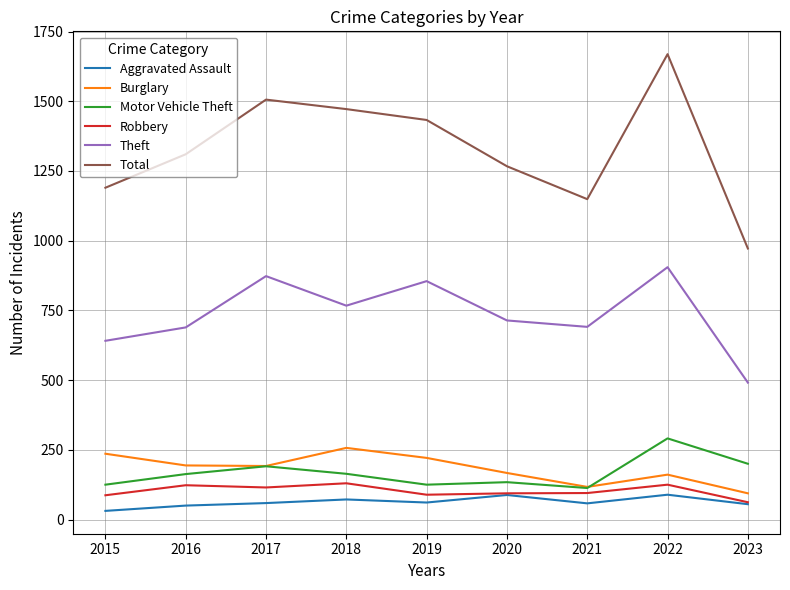

What is the highest value of the Theft series?

905